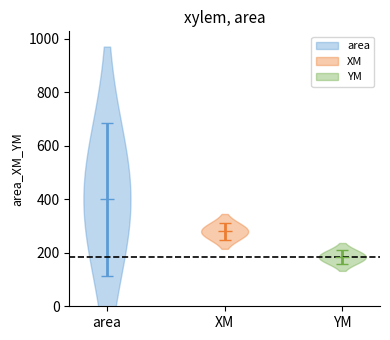

Rank the series at 8 from highest to lowest value.

area, XM, YM